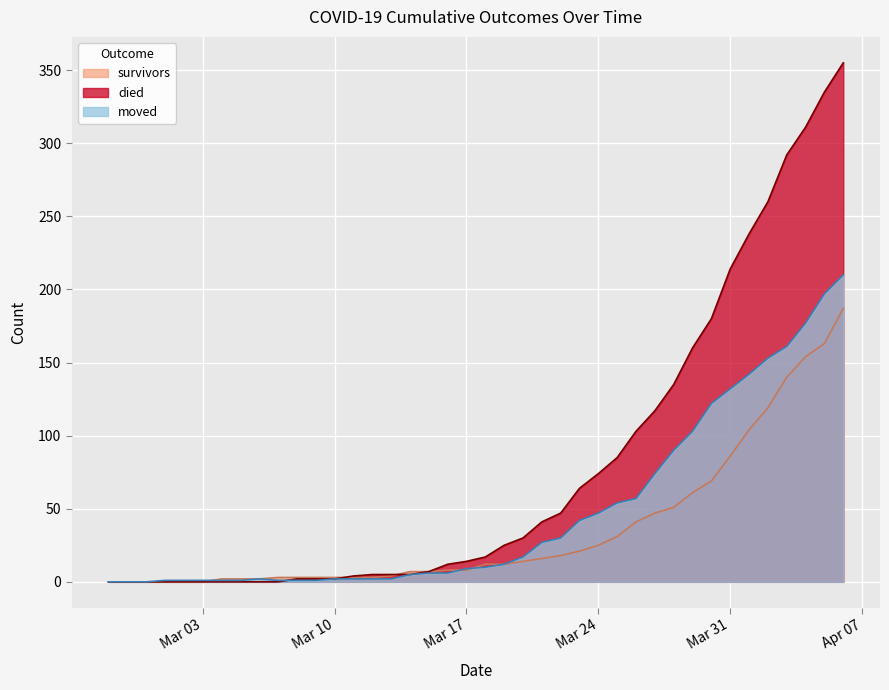

At which category is the sum across all series the highest?

2020-04-06